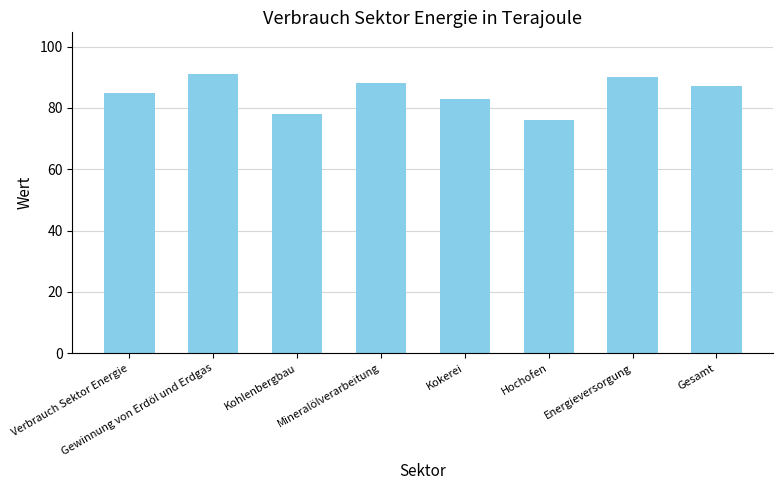

Where is the data nearest to the value 83?

Kokerei